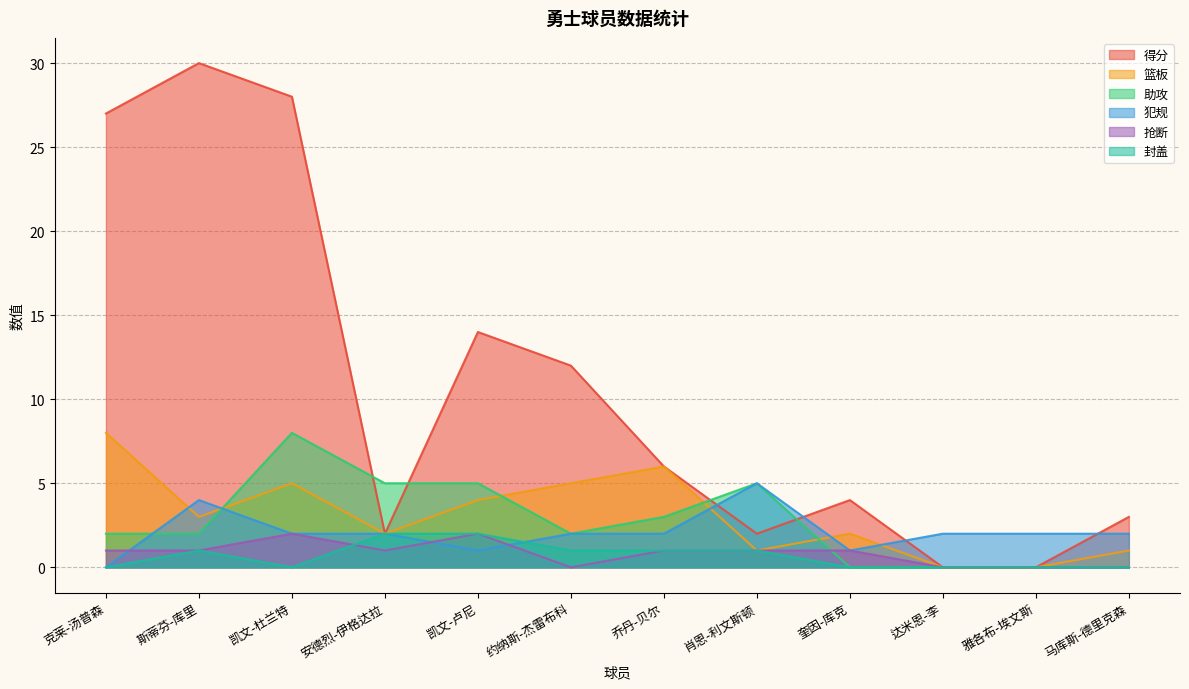

What is the highest value of the 得分 series?

30